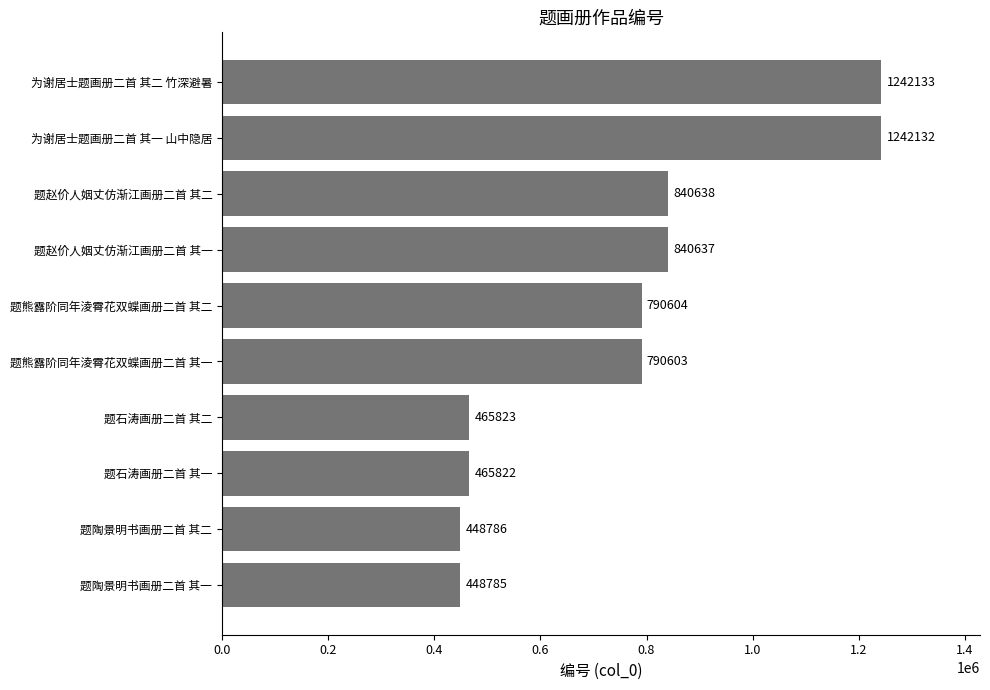

Rank the categories by value from lowest to highest.

题陶景明书画册二首 其一, 题陶景明书画册二首 其二, 题石涛画册二首 其一, 题石涛画册二首 其二, 题熊露阶同年淩霄花双蝶画册二首 其一, 题熊露阶同年淩霄花双蝶画册二首 其二, 题赵价人姻丈仿渐江画册二首 其一, 题赵价人姻丈仿渐江画册二首 其二, 为谢居士题画册二首 其一 山中隐居, 为谢居士题画册二首 其二 竹深避暑